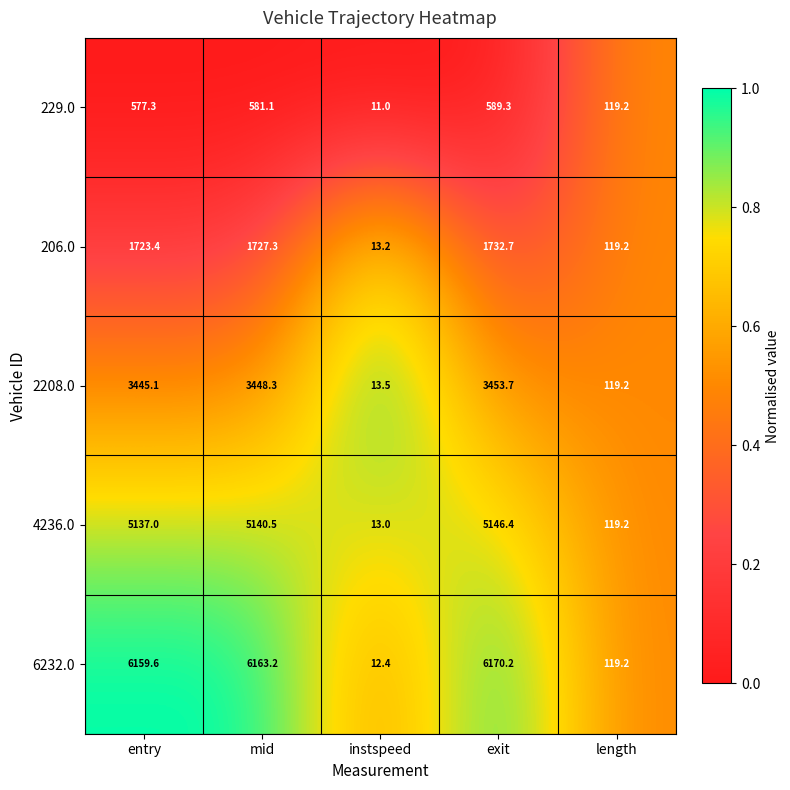

What is the average value of the 229.0 series?

375.6